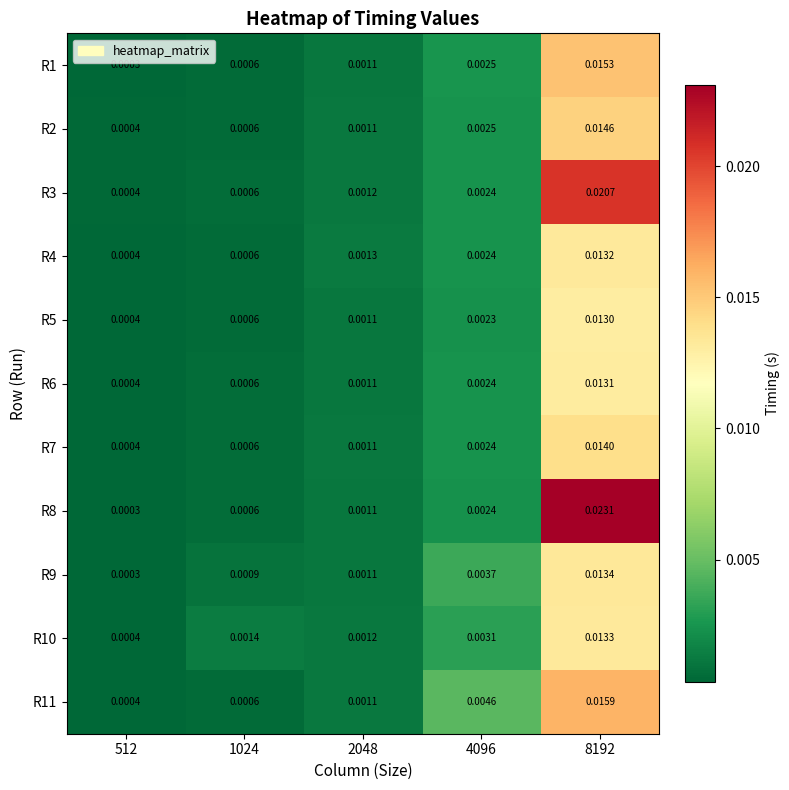

How many distinct data groups are displayed?

11